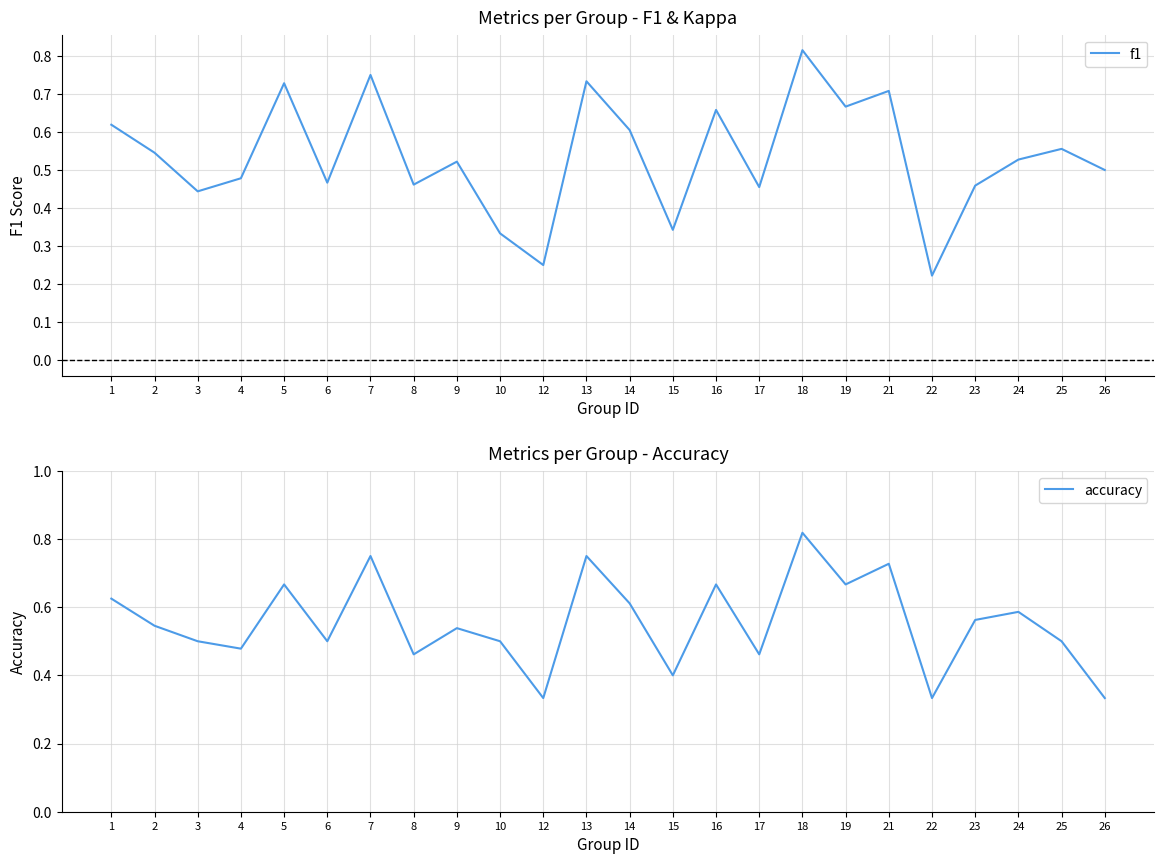

What is the smallest value displayed?

0.2